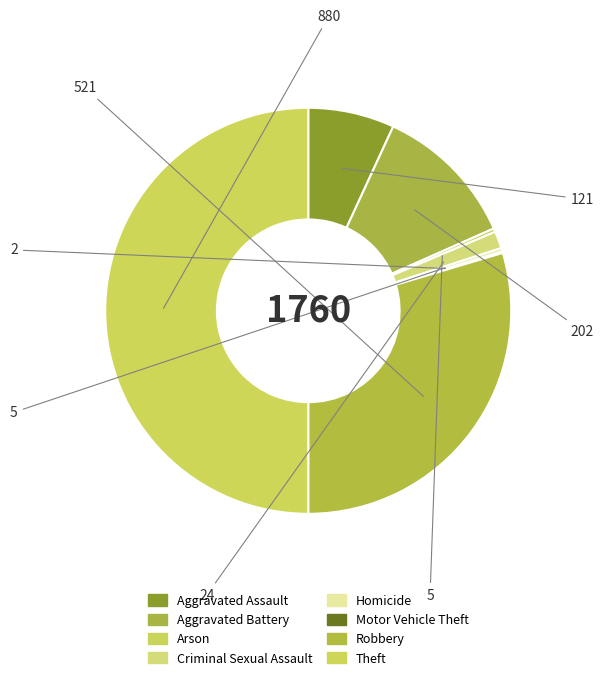

To the nearest percent, what is the average slice percentage?

12%